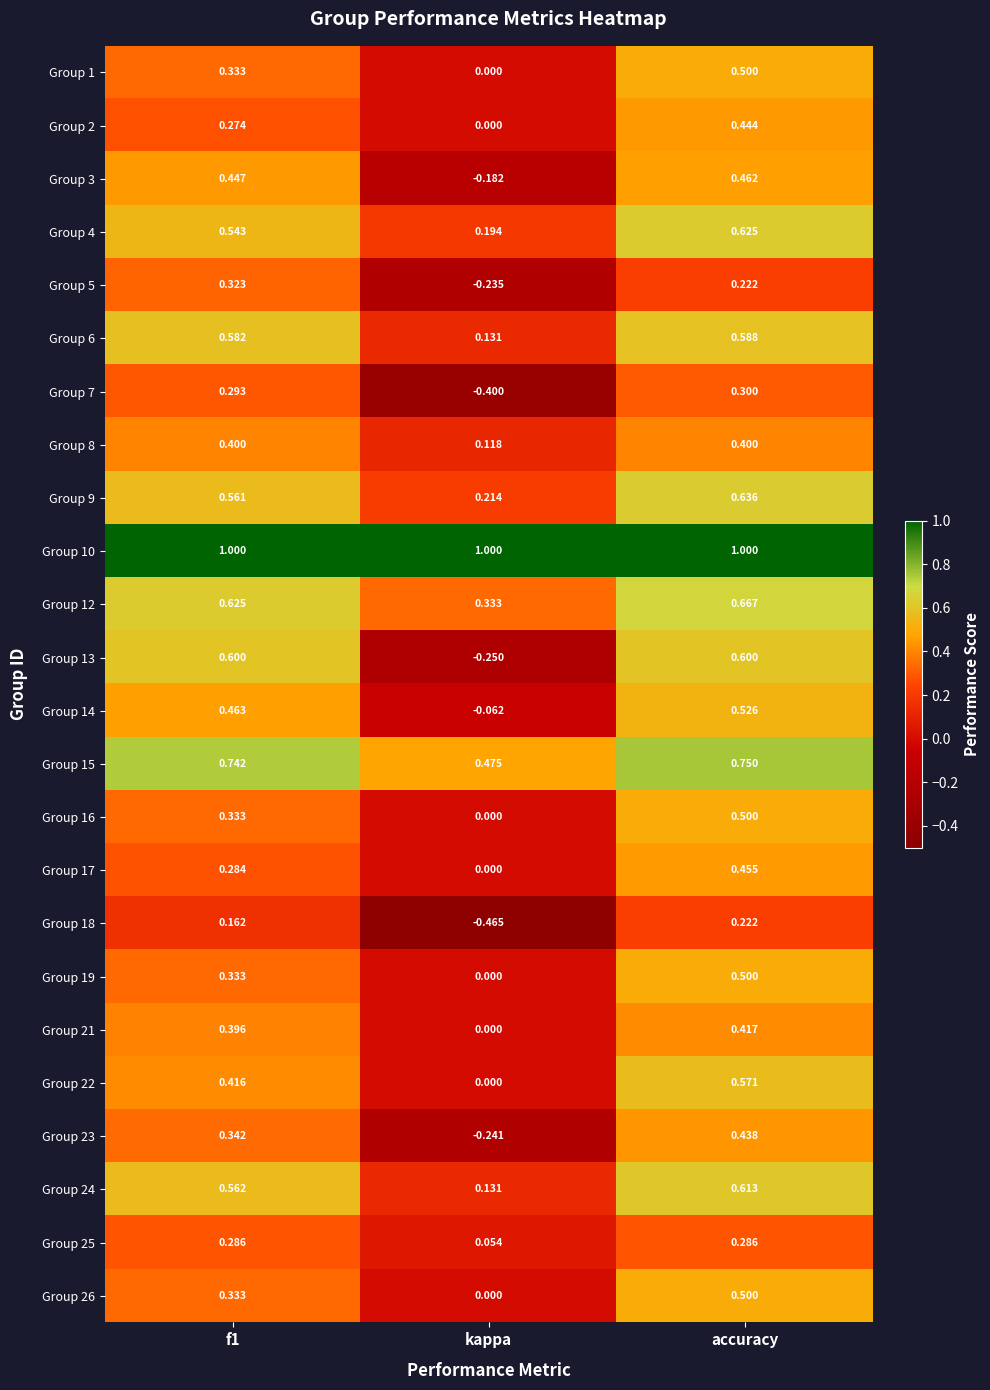

At which label does Group 4 reach its minimum?

kappa